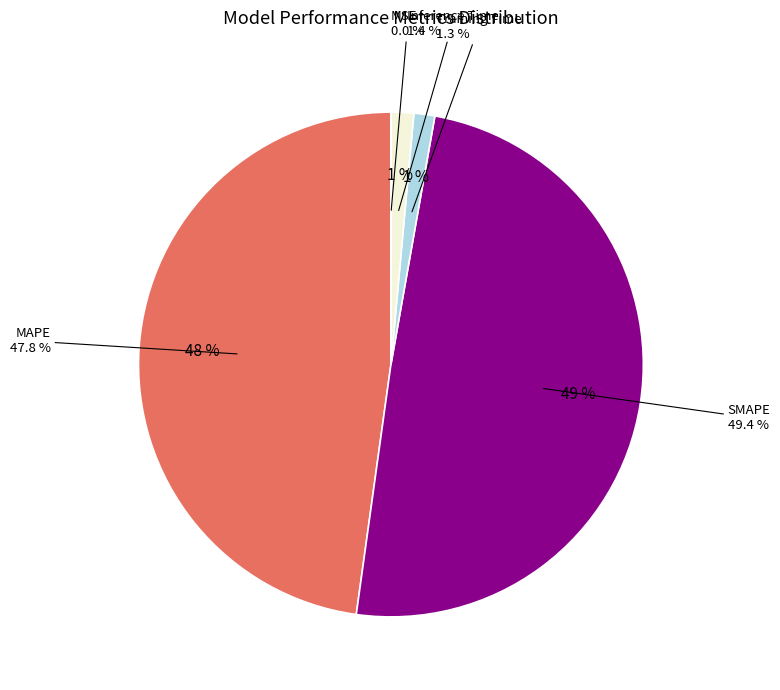

What percentage is the SMAPE slice, to the nearest percent?

49%